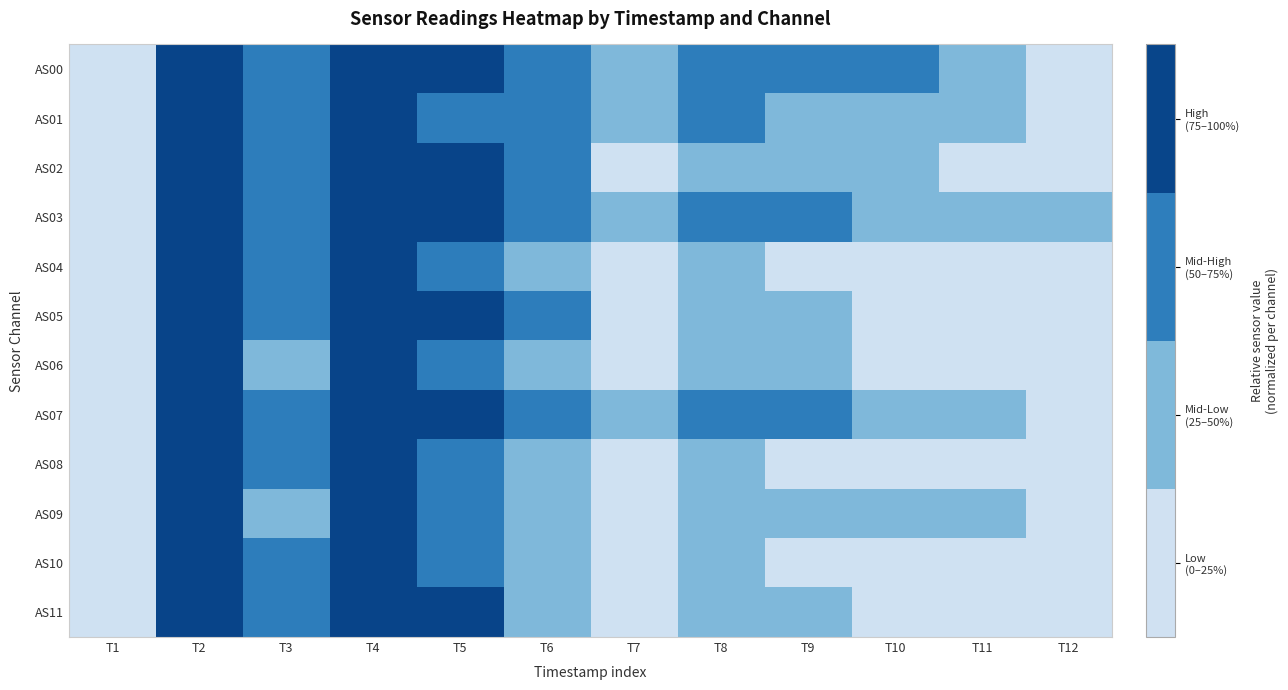

What is the total value across all series at T2?

11.3